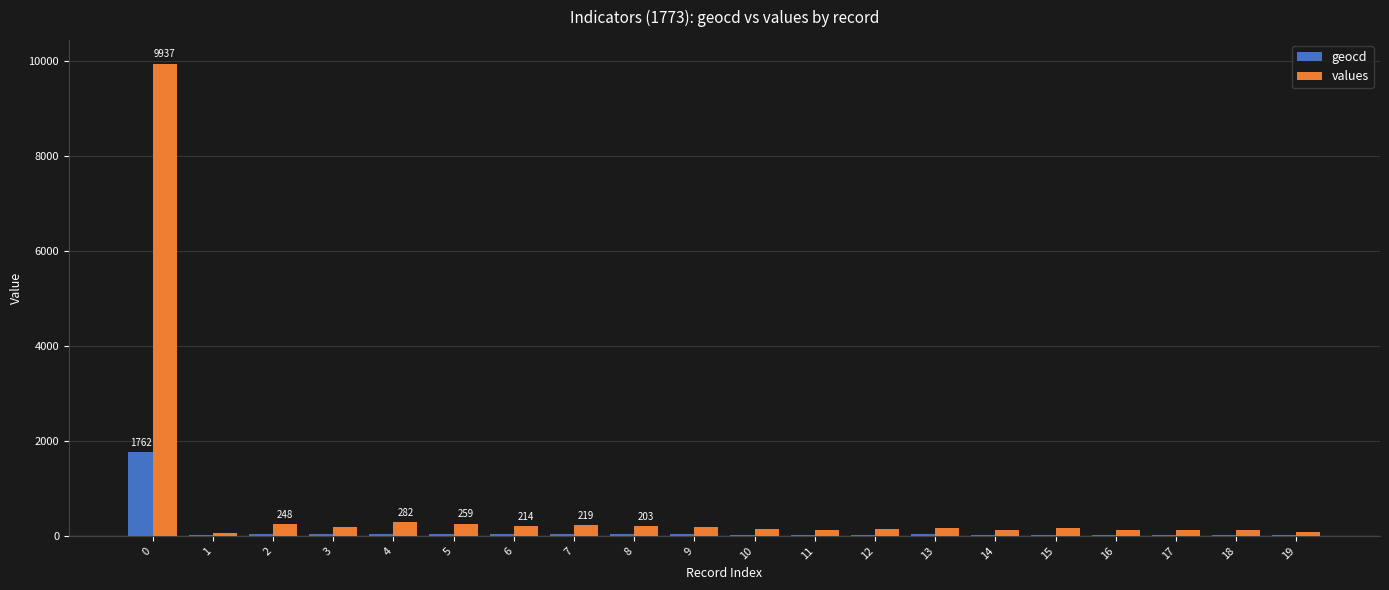

Which series has the largest total across all categories?

values